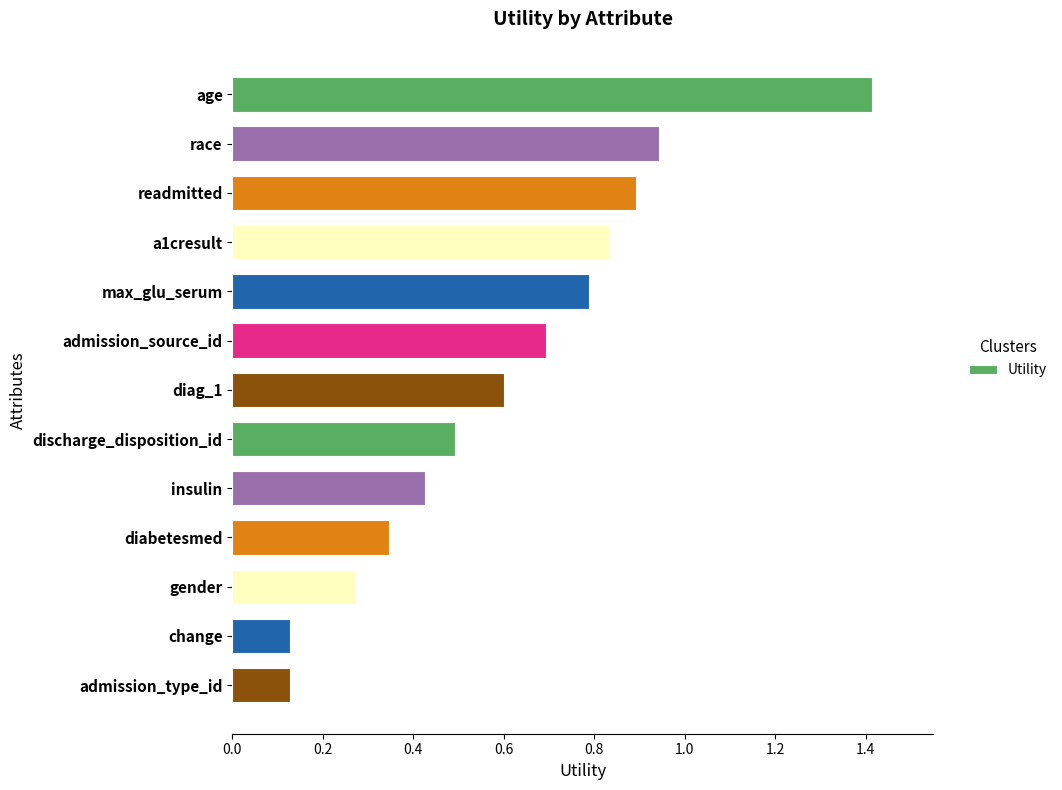

Is it true that the value at race is 0.4?

False